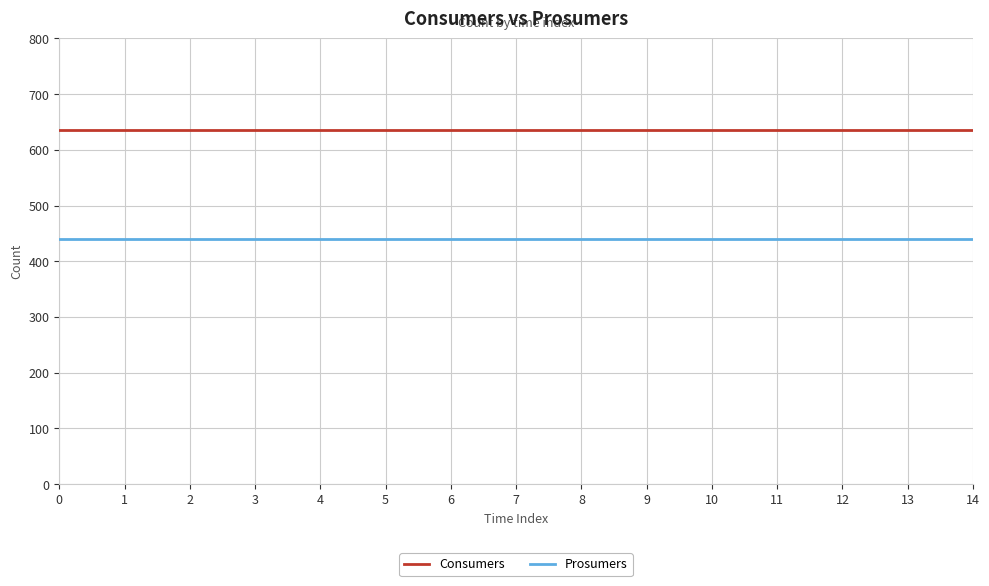

What is the total value across all series at 0?

1075